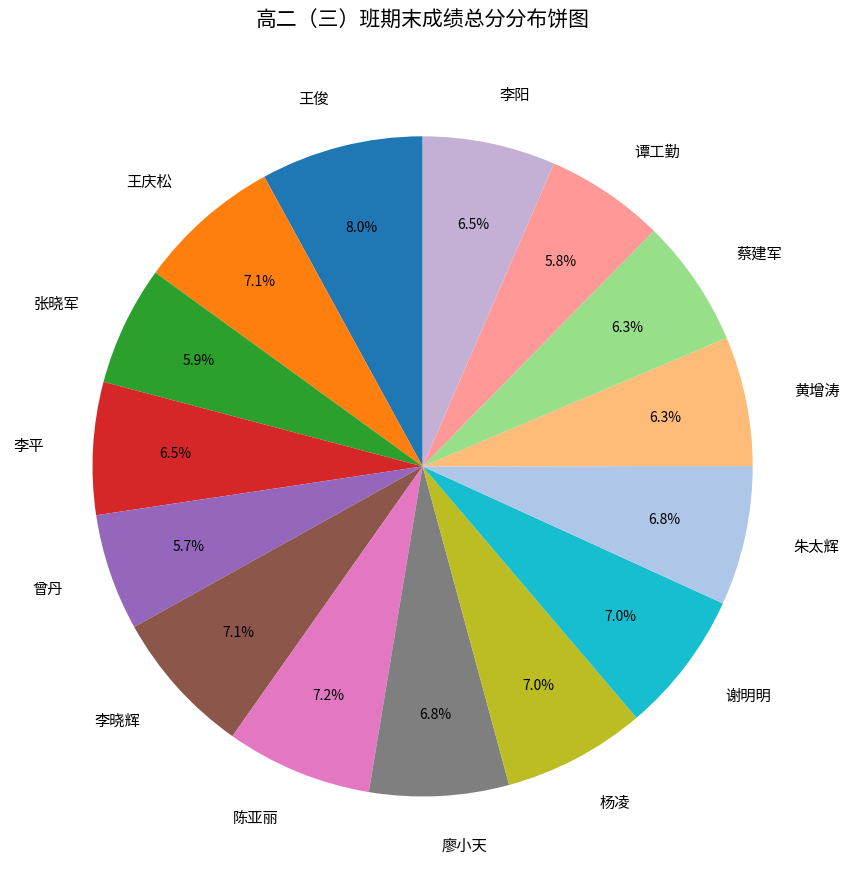

Which slice is the largest?

王俊